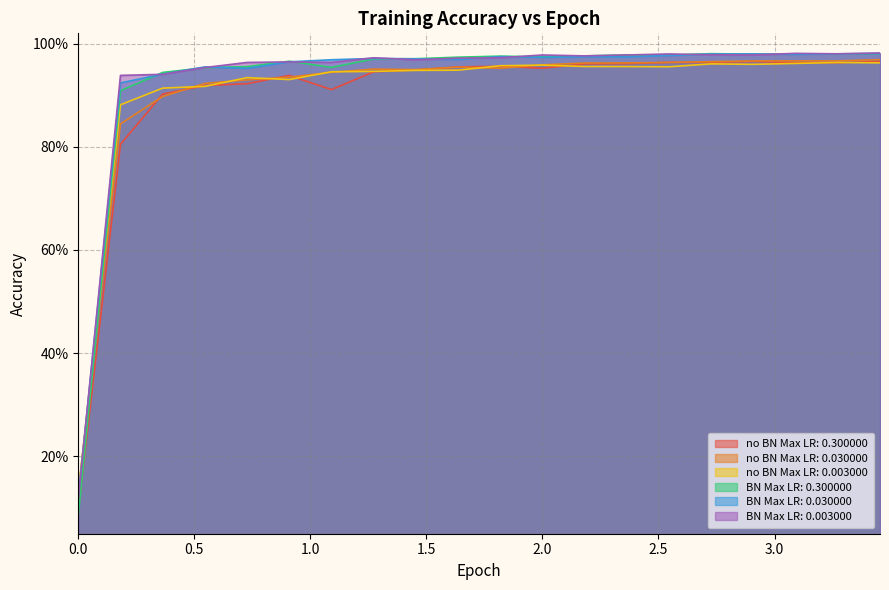

How many series are shown in this chart?

6